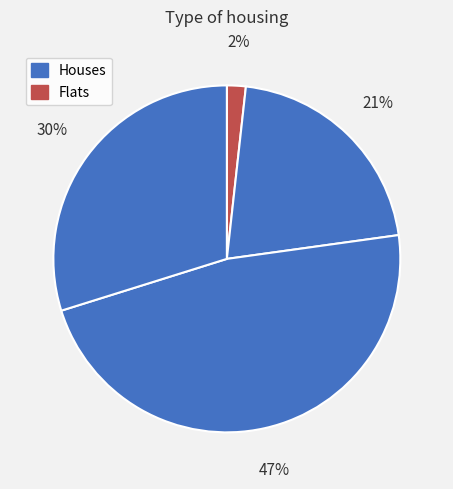

How many slices are in this pie chart?

4